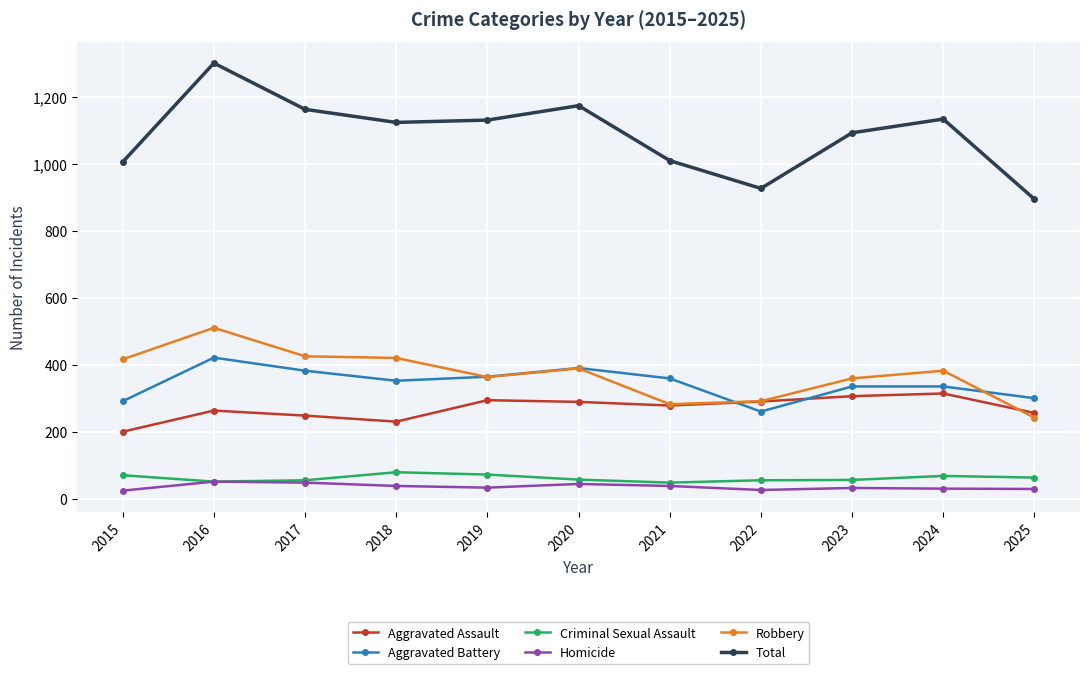

What is the value of the Aggravated Assault point at the 1st from the left?

201